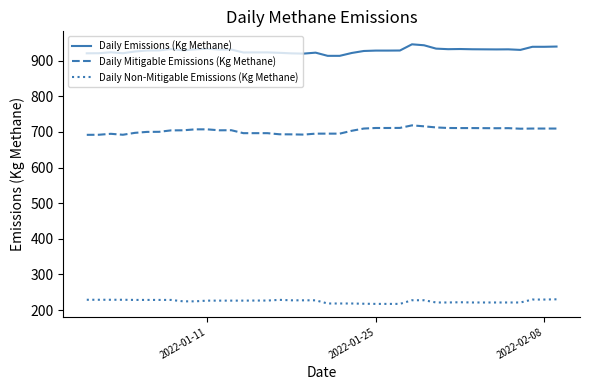

What is the greatest value displayed?

945.9